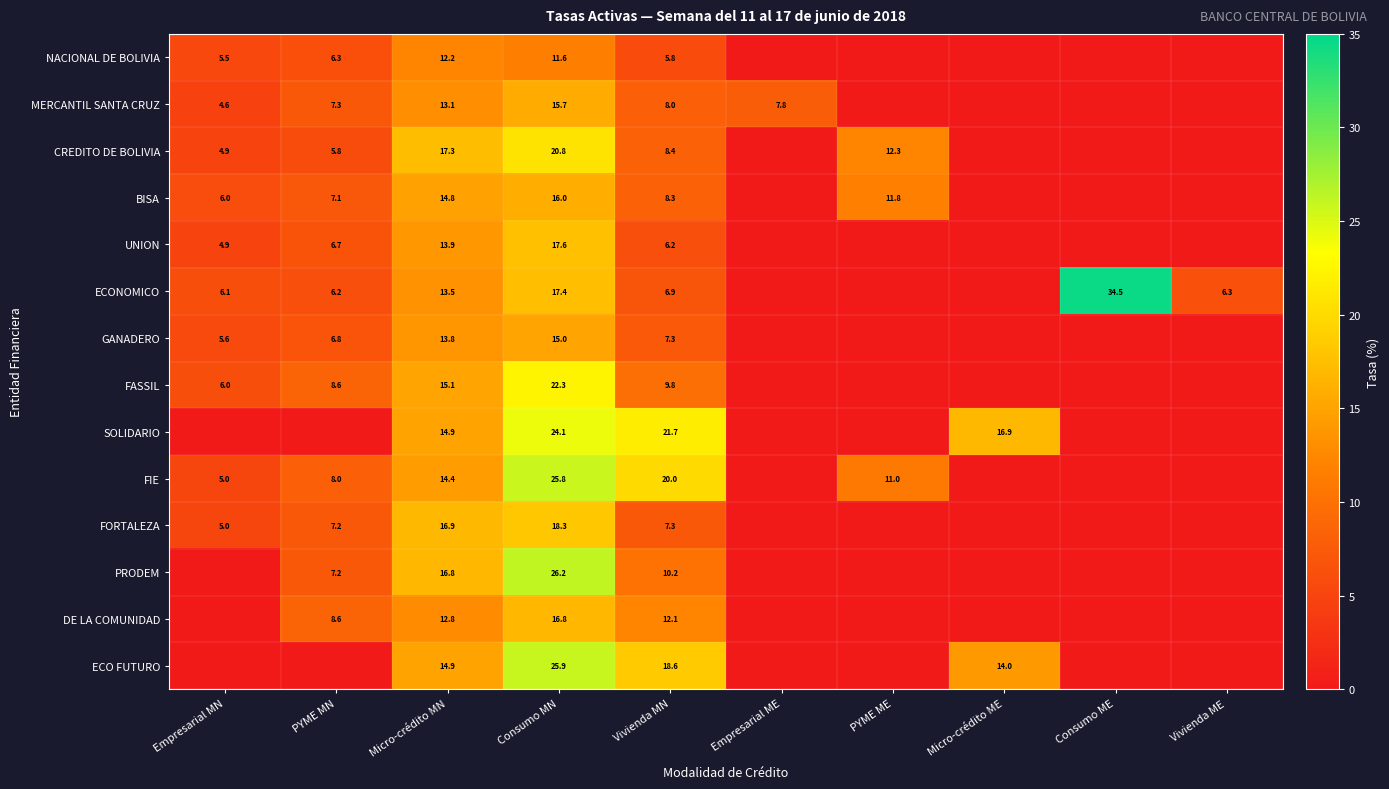

What is the spread (max minus min) of values at Consumo MN?

14.6